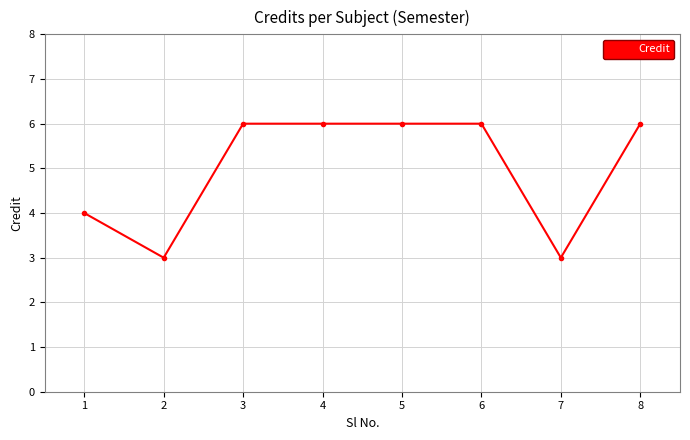

How many categories are shown in the chart?

8